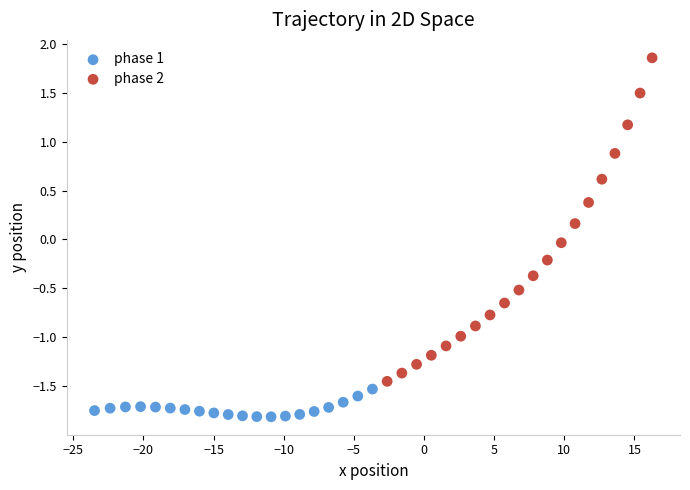

Which series has the widest spread of Y values?

phase 2